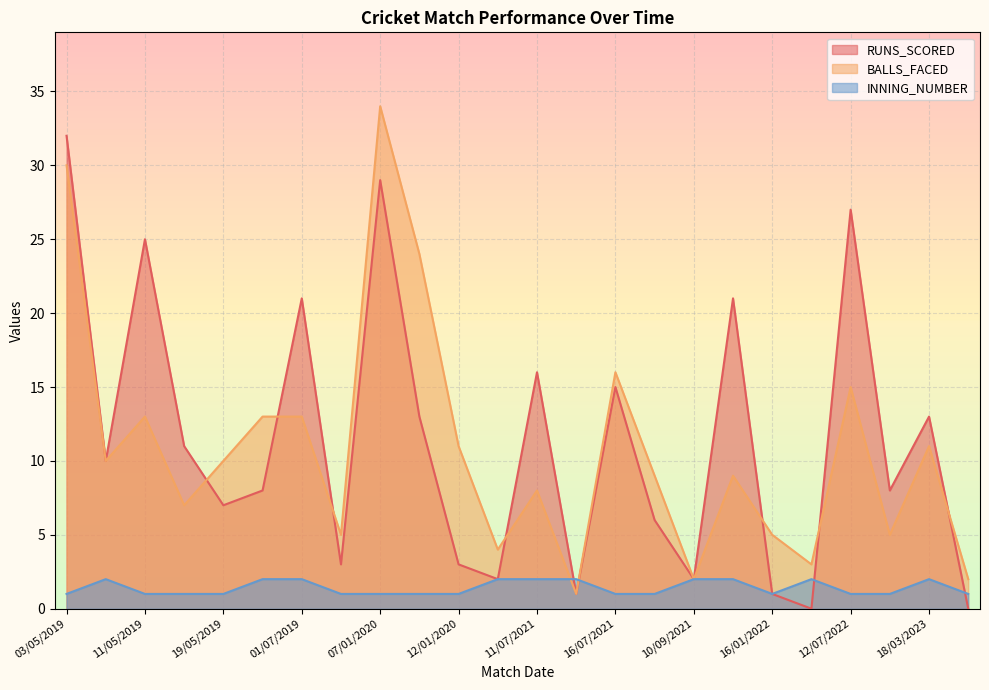

What are all the series names shown in the legend?

RUNS_SCORED, BALLS_FACED, INNING_NUMBER